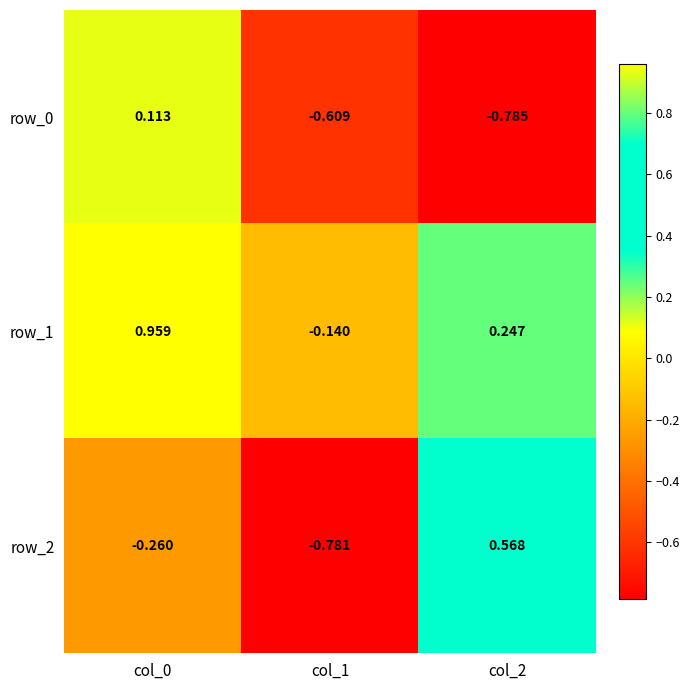

Is the value of row_0 at col_0 greater than the value of row_2 at col_2?

No